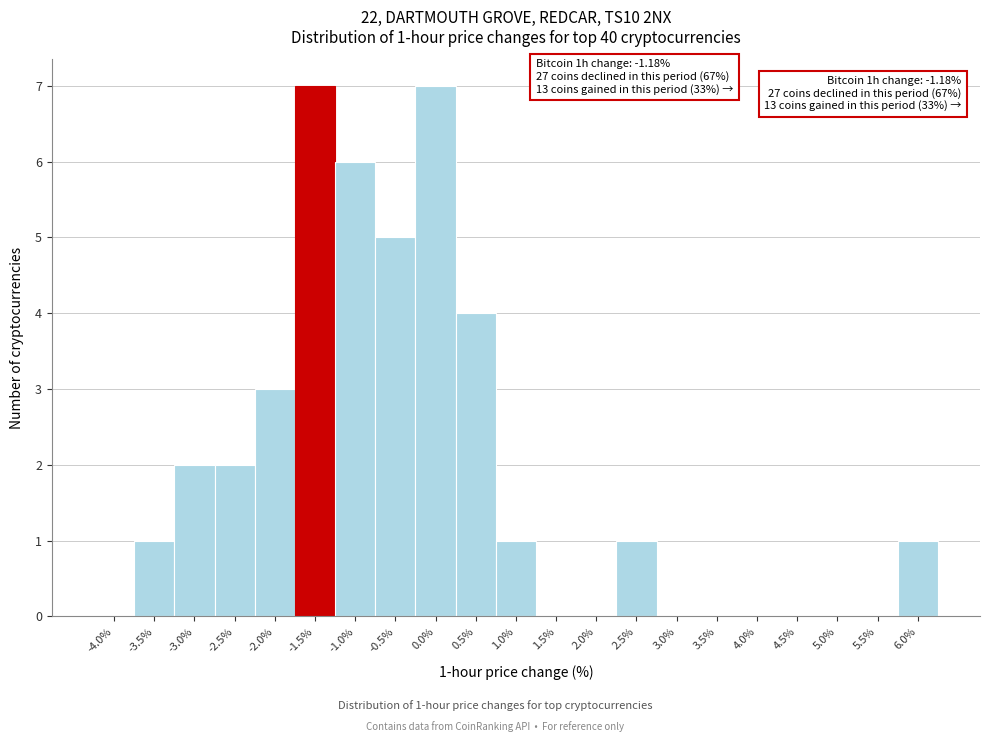

Reading left to right, what are all the values shown in this chart?

-4.0%=0	-3.5%=1	-3.0%=2	-2.5%=2	-2.0%=3	-1.5%=7	-1.0%=6	-0.5%=5	0.0%=7	0.5%=4	1.0%=1	1.5%=0	2.0%=0	2.5%=1	3.0%=0	3.5%=0	4.0%=0	4.5%=0	5.0%=0	5.5%=0	6.0%=1